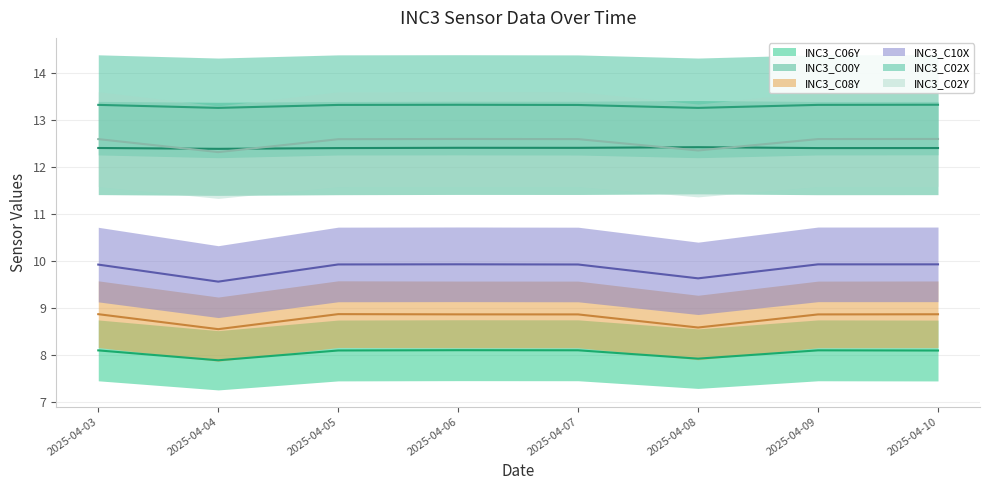

Reading left to right, extract all data points from this chart.

INC3_C06Y: 2025-04-03=8.1	2025-04-04=7.9	2025-04-05=8.1	2025-04-06=8.1	2025-04-07=8.1	2025-04-08=7.9	2025-04-09=8.1	2025-04-10=8.1
INC3_C00Y: 2025-04-03=12.4	2025-04-04=12.4	2025-04-05=12.4	2025-04-06=12.4	2025-04-07=12.4	2025-04-08=12.4	2025-04-09=12.4	2025-04-10=12.4
INC3_C08Y: 2025-04-03=8.9	2025-04-04=8.6	2025-04-05=8.9	2025-04-06=8.9	2025-04-07=8.9	2025-04-08=8.6	2025-04-09=8.9	2025-04-10=8.9
INC3_C10X: 2025-04-03=9.9	2025-04-04=9.6	2025-04-05=9.9	2025-04-06=9.9	2025-04-07=9.9	2025-04-08=9.6	2025-04-09=9.9	2025-04-10=9.9
INC3_C02X: 2025-04-03=13.3	2025-04-04=13.3	2025-04-05=13.3	2025-04-06=13.3	2025-04-07=13.3	2025-04-08=13.3	2025-04-09=13.3	2025-04-10=13.3
INC3_C02Y: 2025-04-03=12.6	2025-04-04=12.3	2025-04-05=12.6	2025-04-06=12.6	2025-04-07=12.6	2025-04-08=12.4	2025-04-09=12.6	2025-04-10=12.6